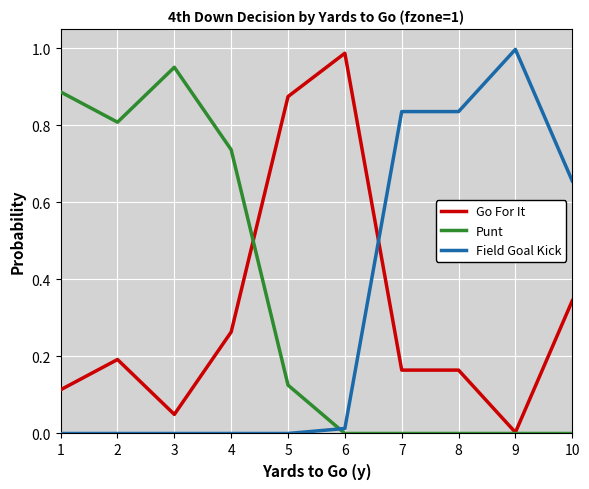

At how many categories does at least one series exceed 0?

10